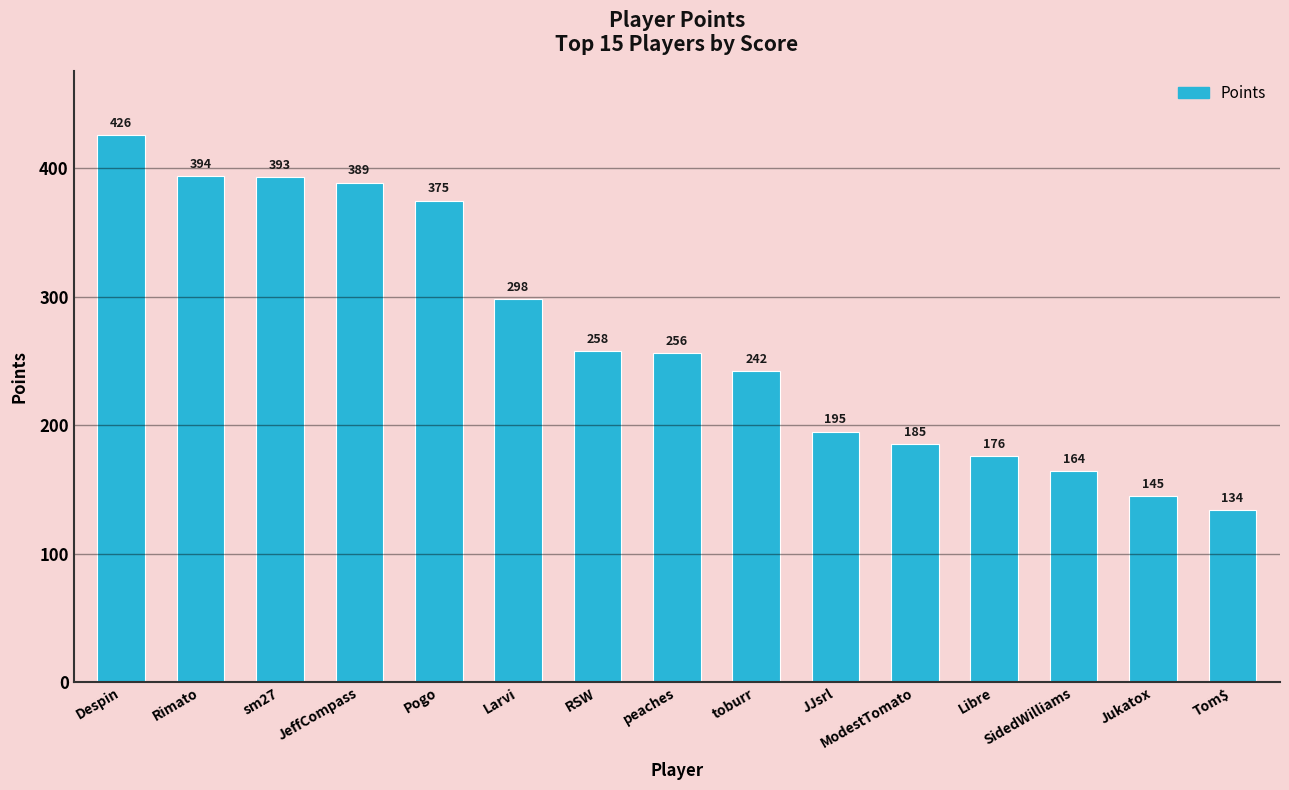

What is the sum of the values at Rimato and Despin?

820